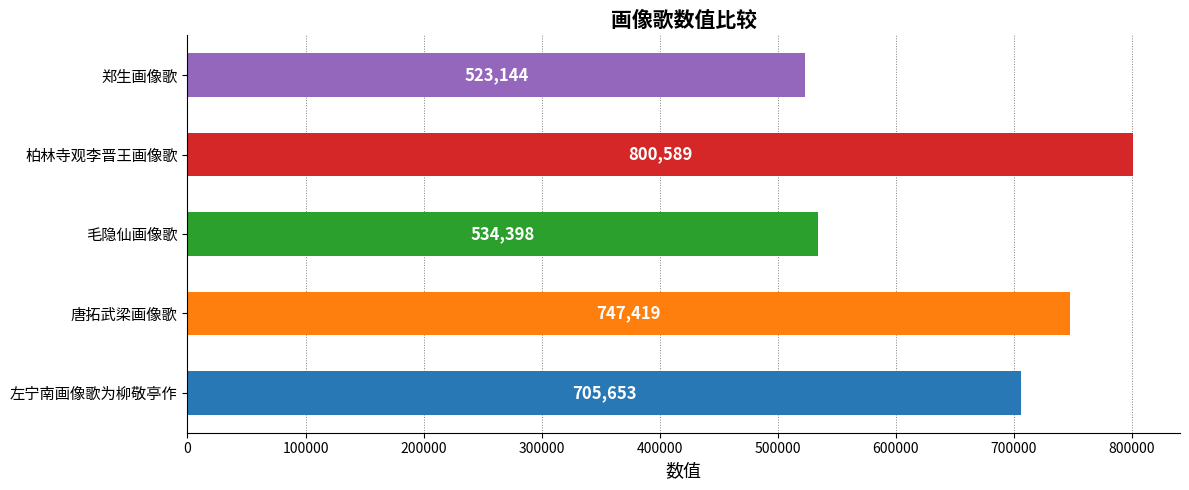

The chart shows a value of 534398 at 毛隐仙画像歌. True or false?

True